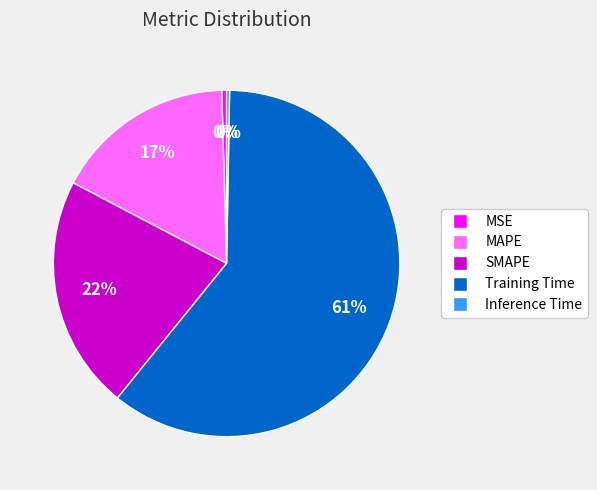

Approximately how many times larger is the value at SMAPE compared to Training Time?

0.4